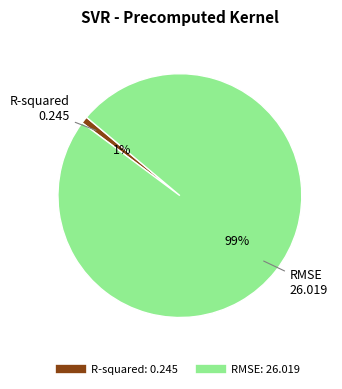

Combined, do RMSE and R-squared account for over 50%?

Yes